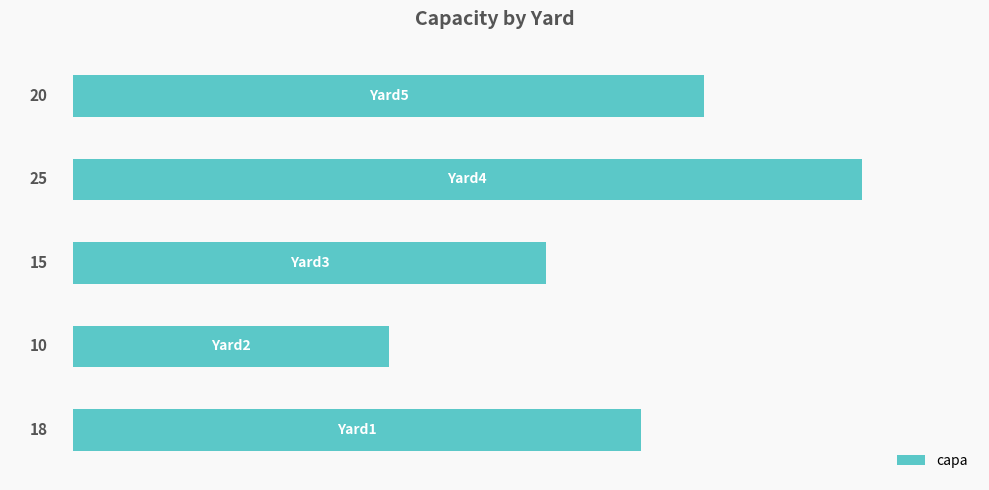

Count the values in the range 15 to 20.

3